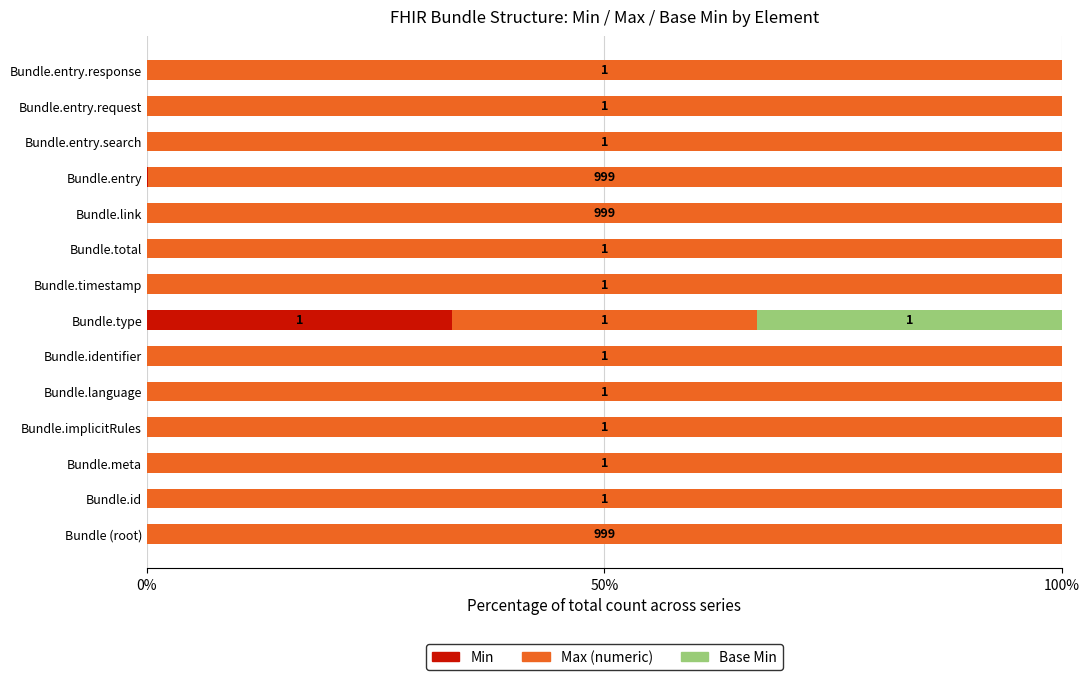

What are all the series names shown in the legend?

Min, Max (numeric), Base Min